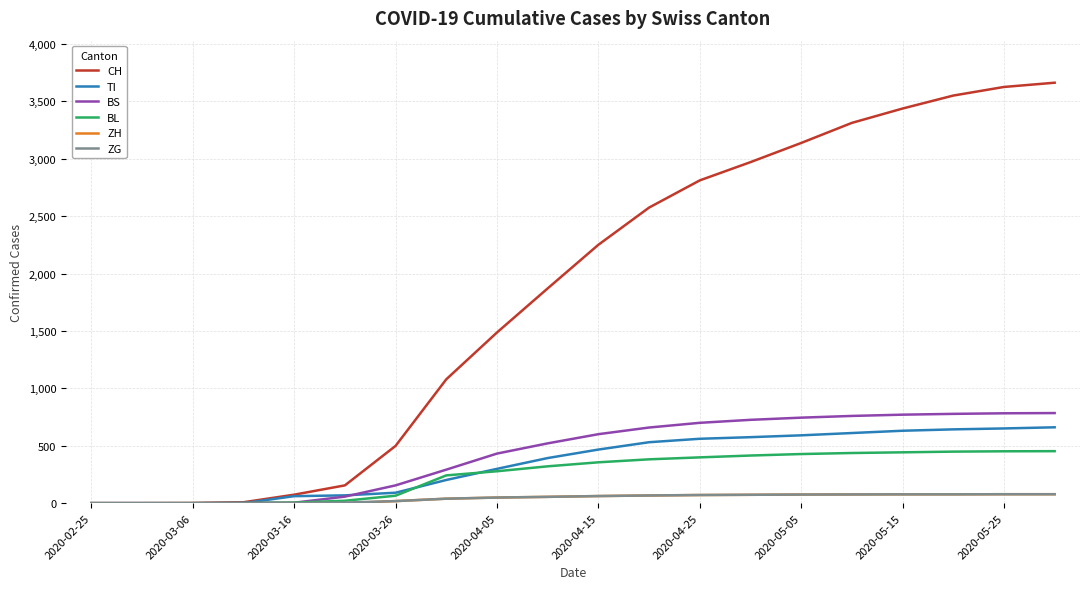

Which series has the largest total across all categories?

CH